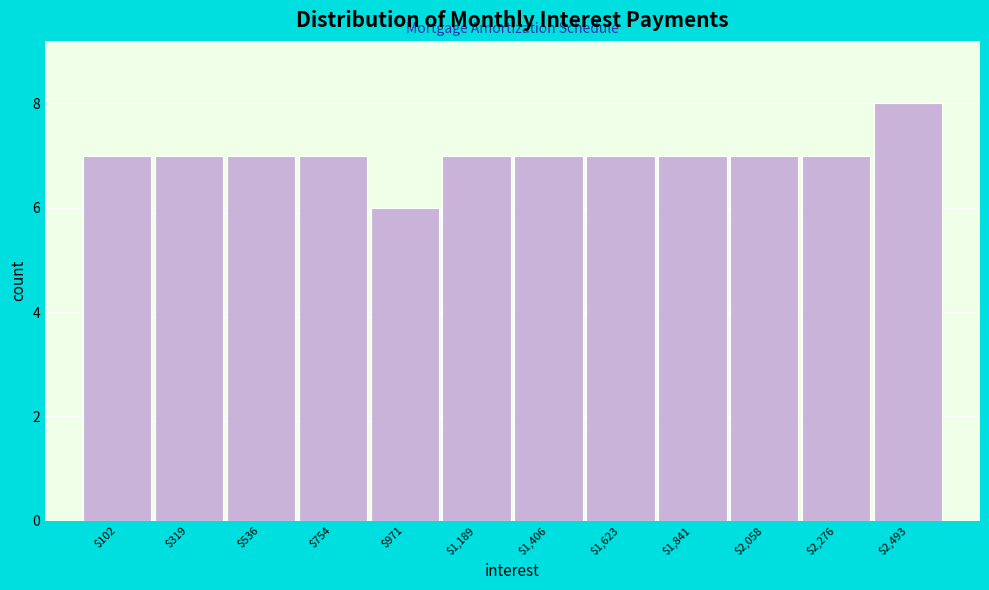

Reading left to right, extract all data points from this chart.

7	7	7	7	6	7	7	7	7	7	7	8